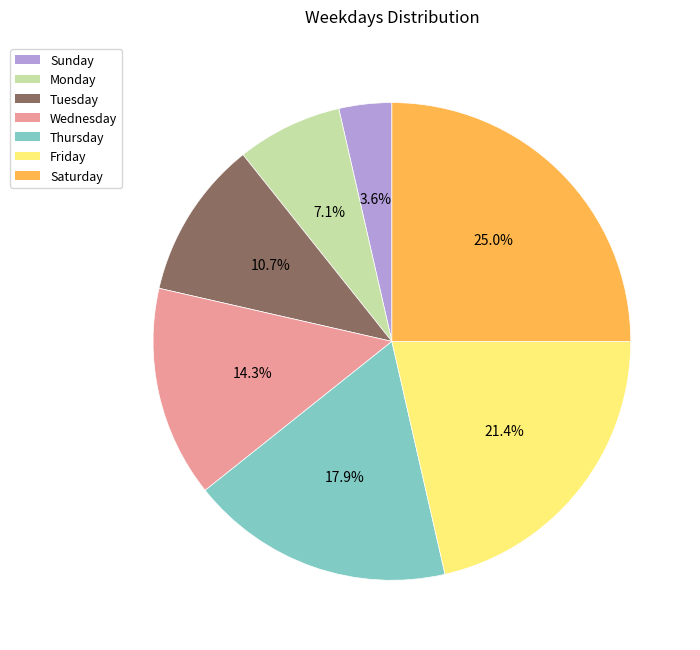

What is the largest slice in the pie chart?

Saturday